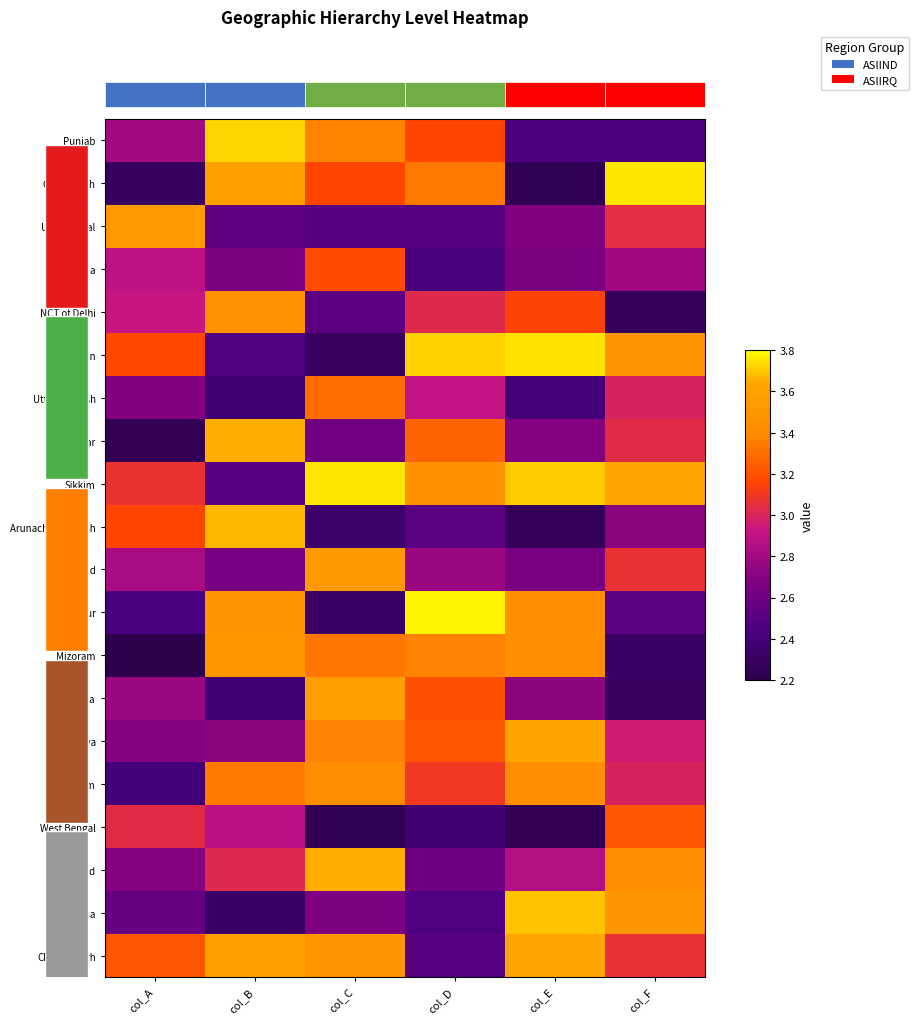

What is the approximate value of Haryana at col_C?

3.2